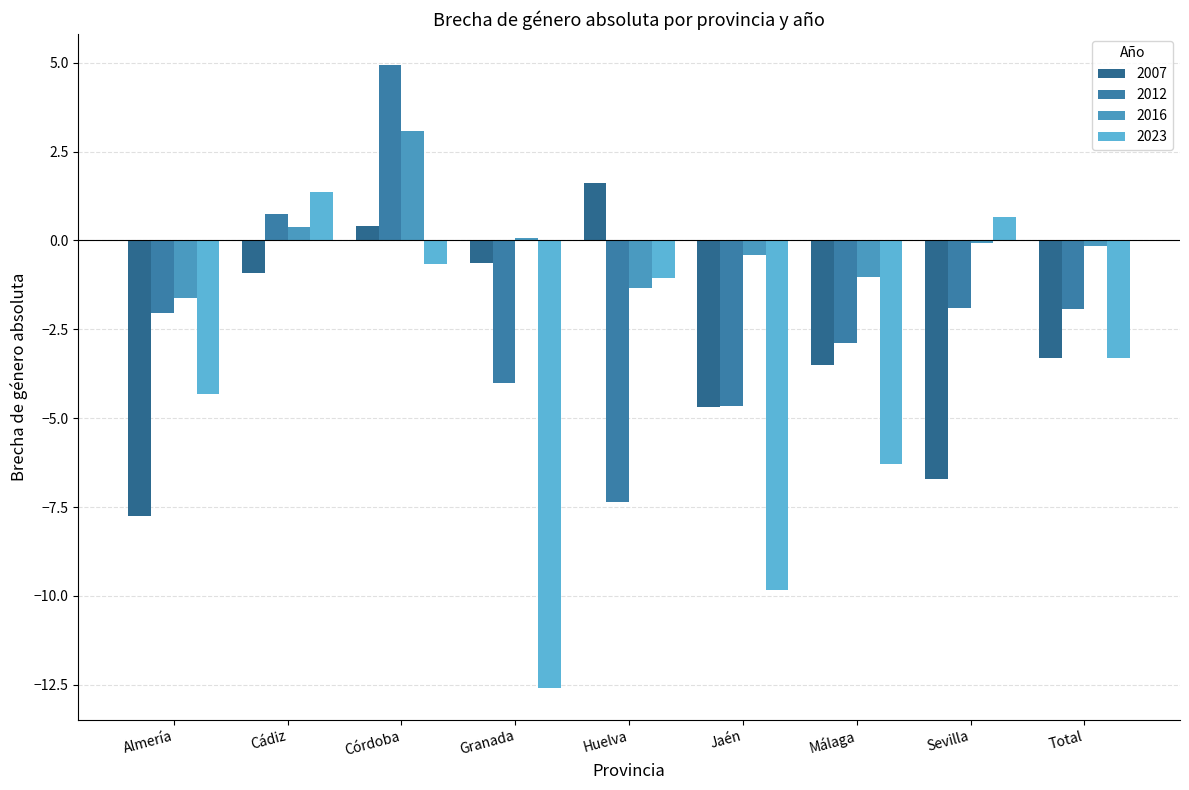

What is the average value of the 2007 series?

-2.8